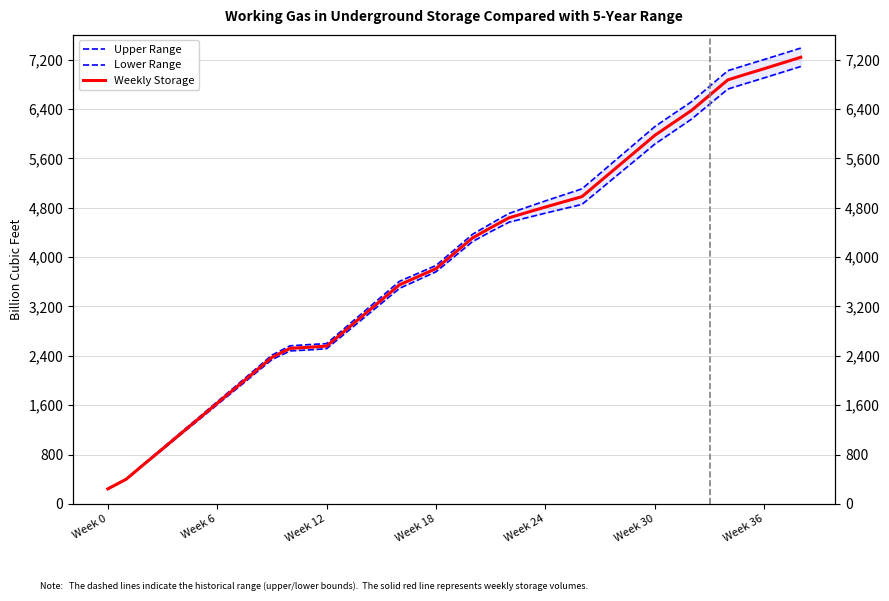

At Week 6, list the series in order from largest to smallest.

Upper Range, Weekly Storage, Lower Range